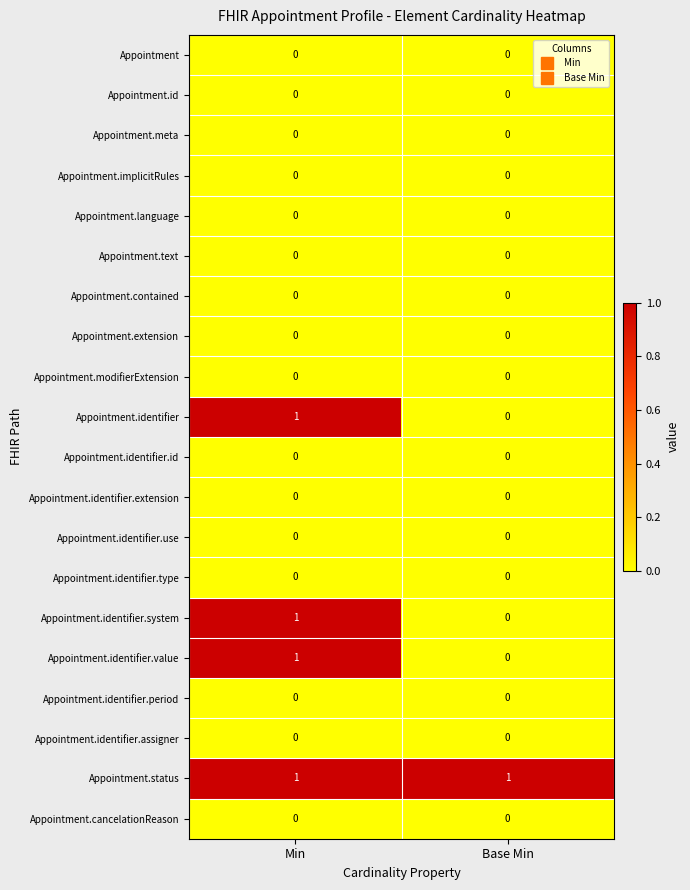

Rank the categories by Appointment.identifier.value value from lowest to highest.

Base Min, Min